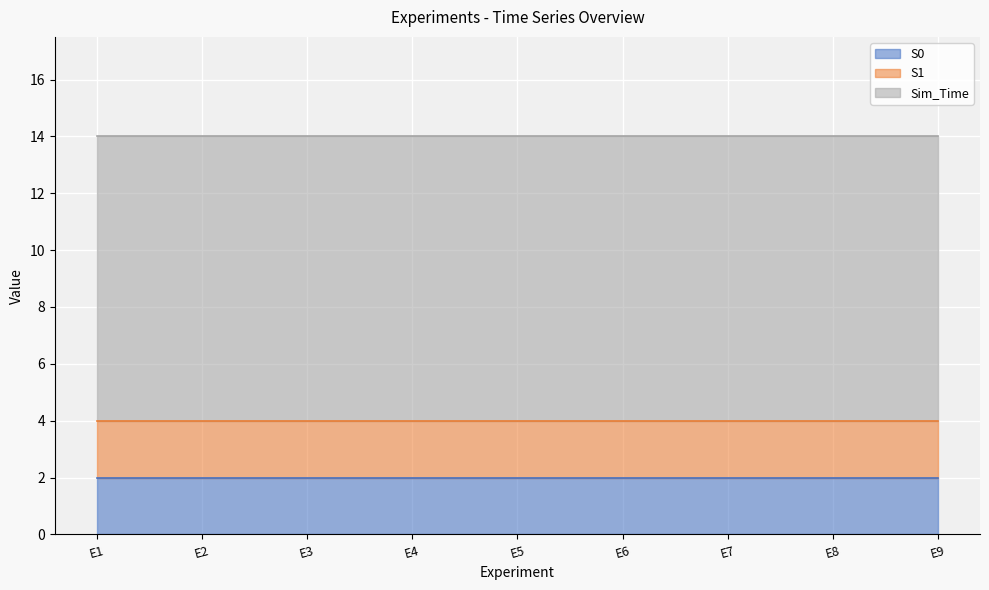

What is the total value across all series at Experiment 3?

14